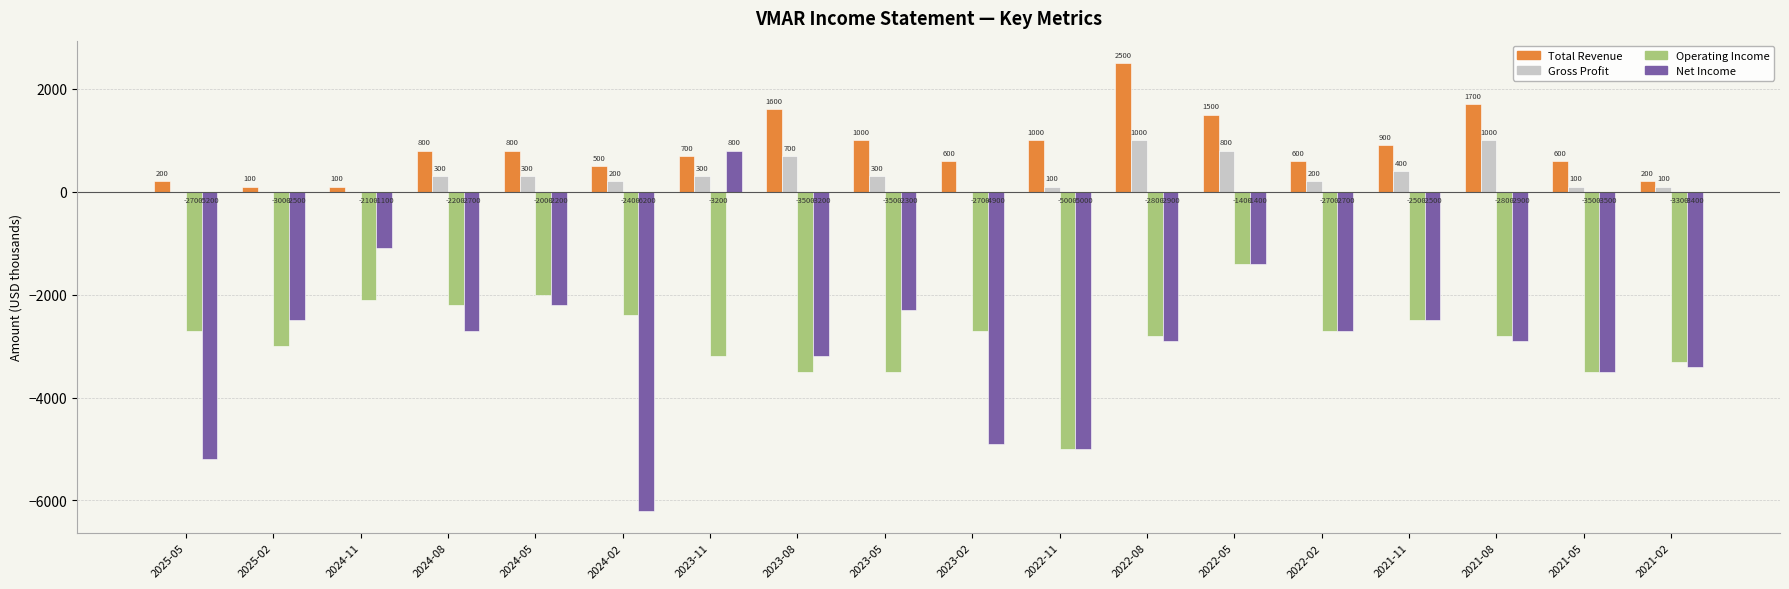

How many series are shown in this chart?

4